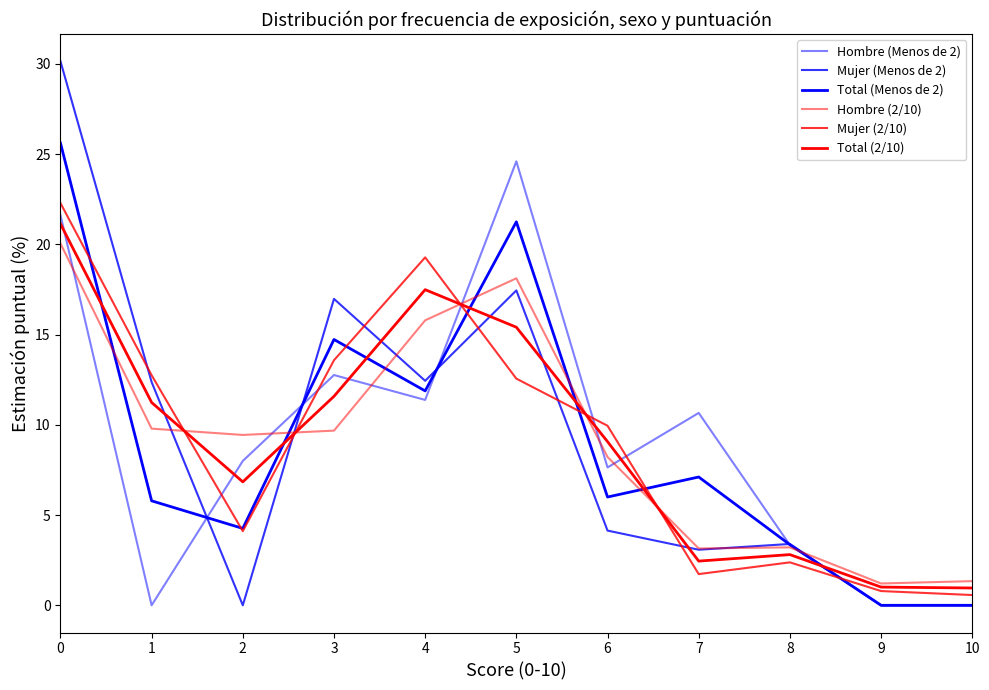

What is the difference between the highest and lowest values at 8?

1.0